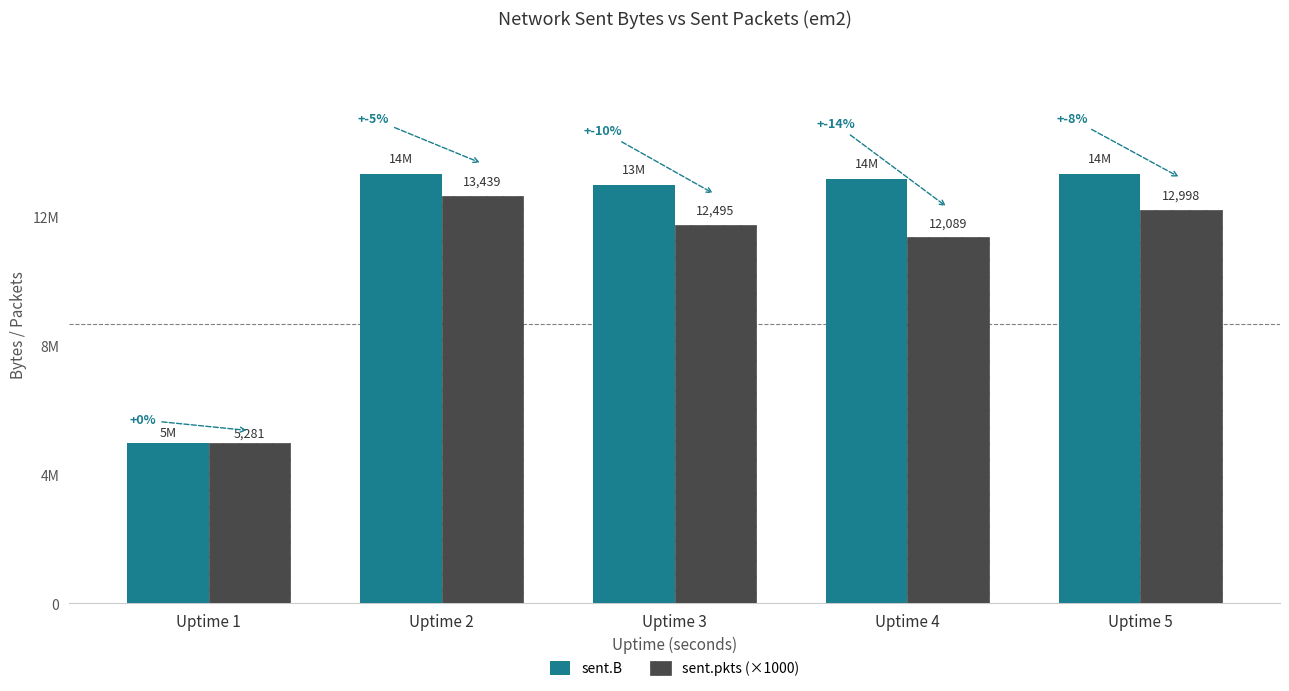

What are all the series names shown in the legend?

sent.B, sent.pkts (×1000)